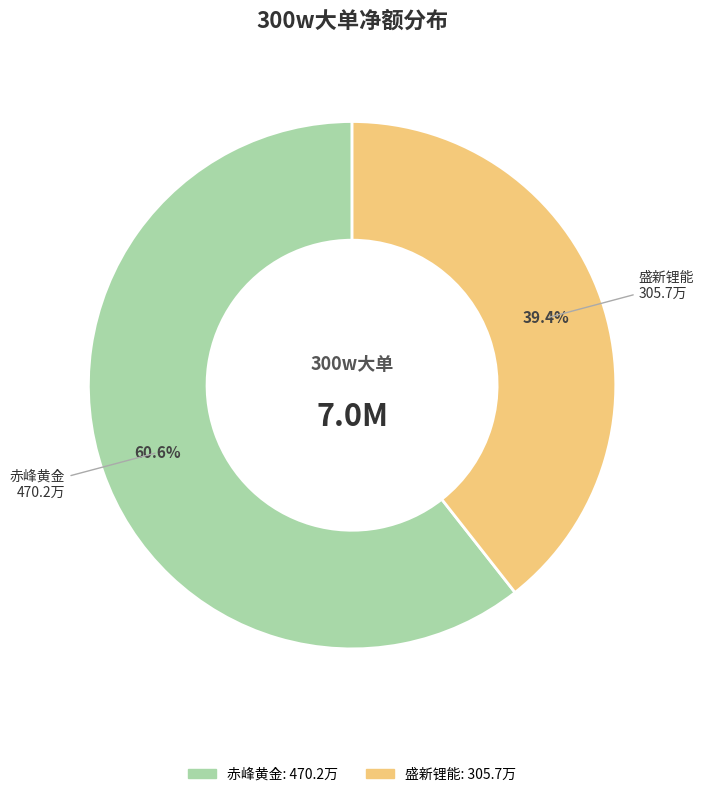

Is it true that 赤峰黄金 is 75% of the pie?

False